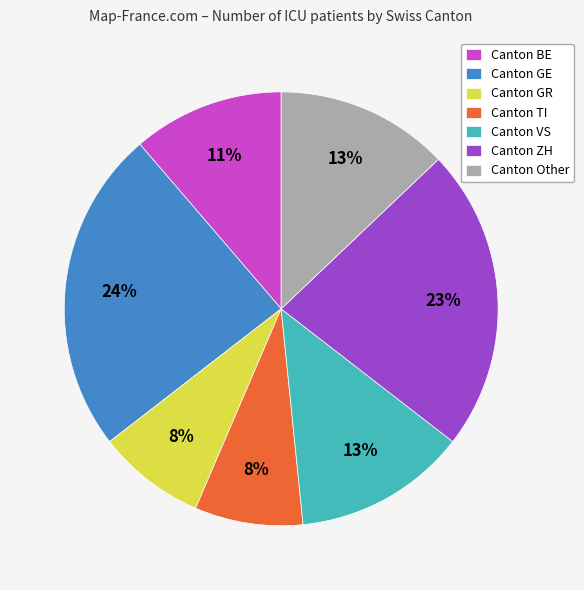

Is there a majority slice in this chart?

No